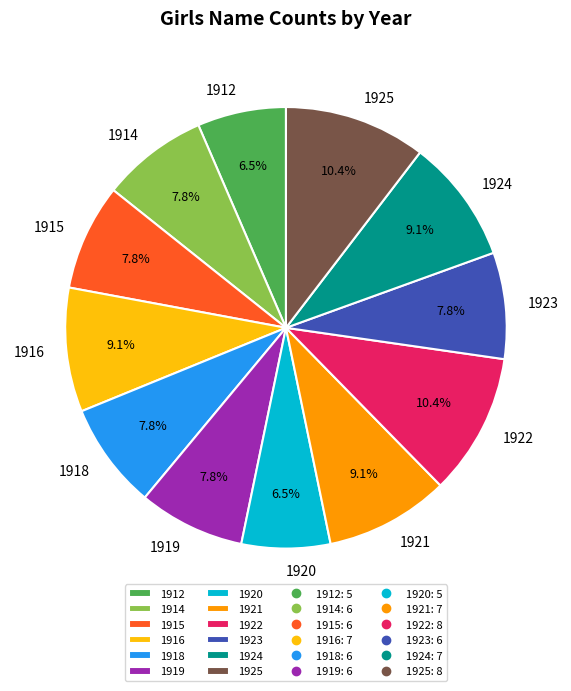

To the nearest percent, what is the average slice percentage?

8%